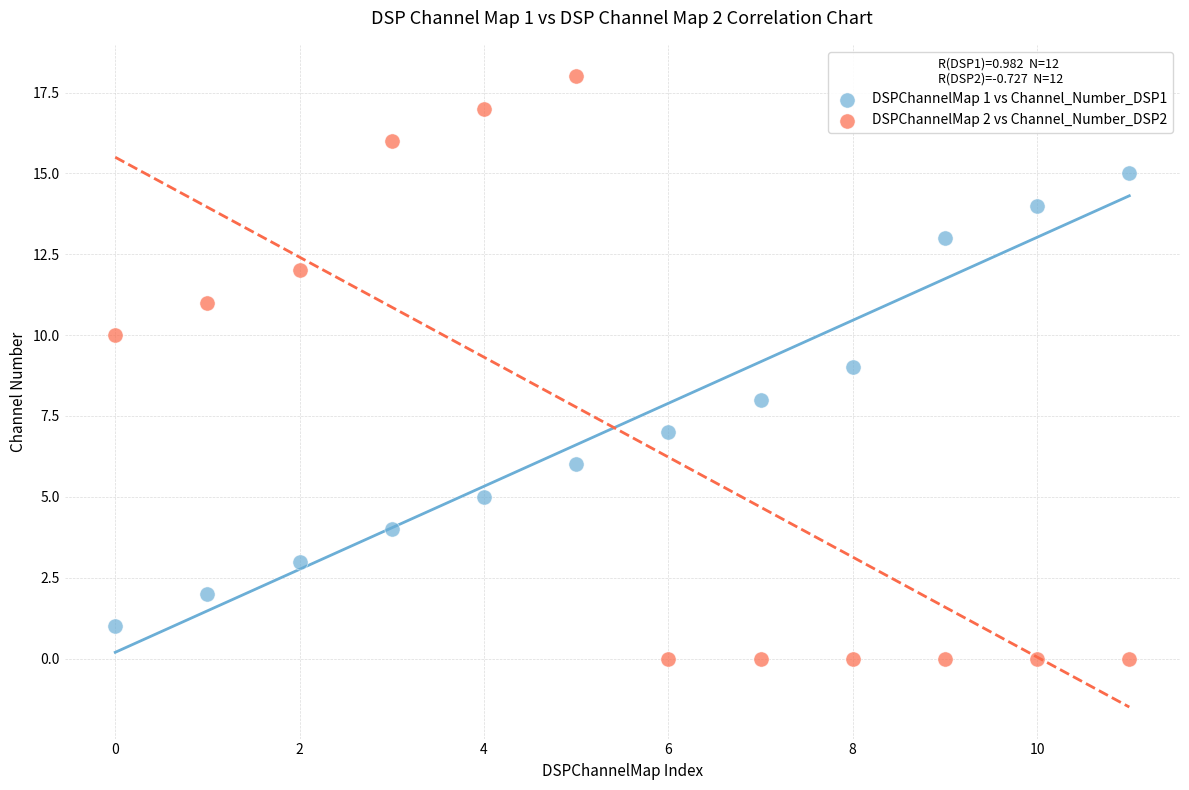

Which series has the largest Y range (max minus min)?

DSPChannelMap 2 vs Channel_Number_DSP2